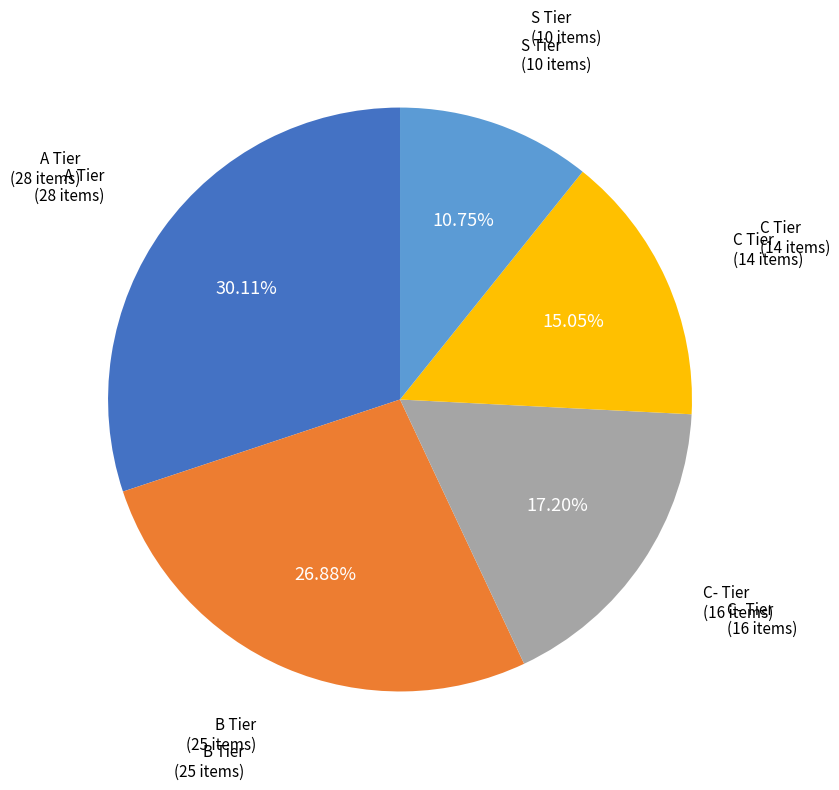

Is there a majority slice in this chart?

No